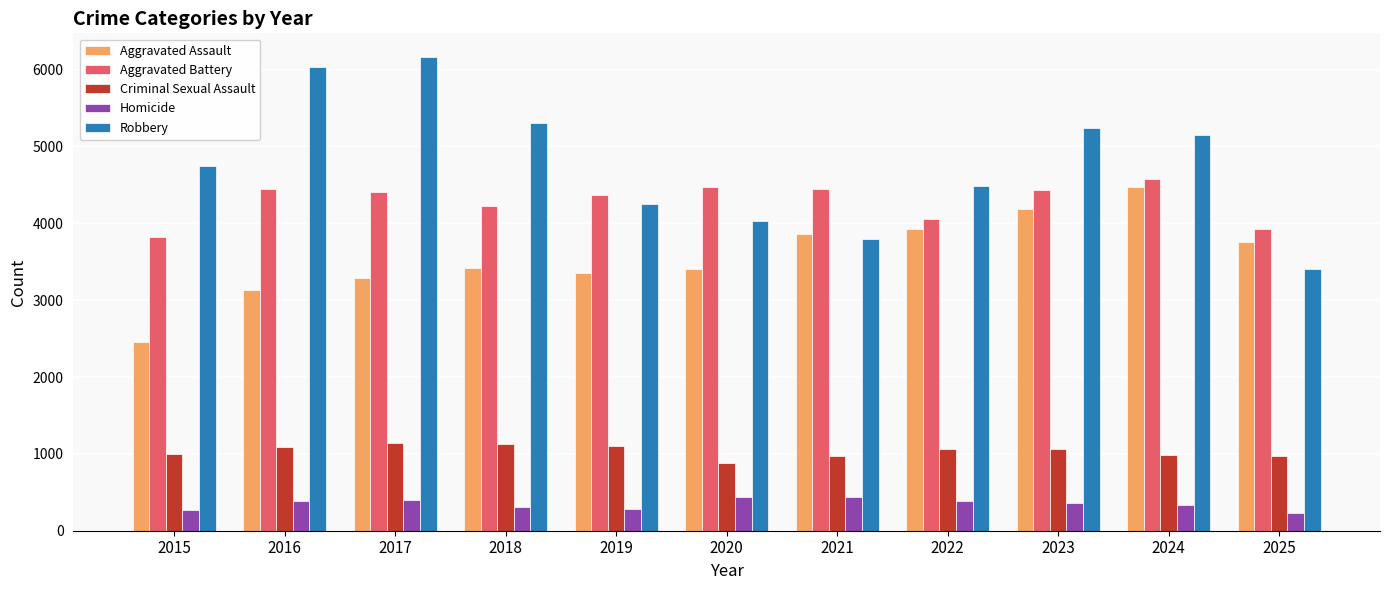

What is the minimum value shown in the chart?

231